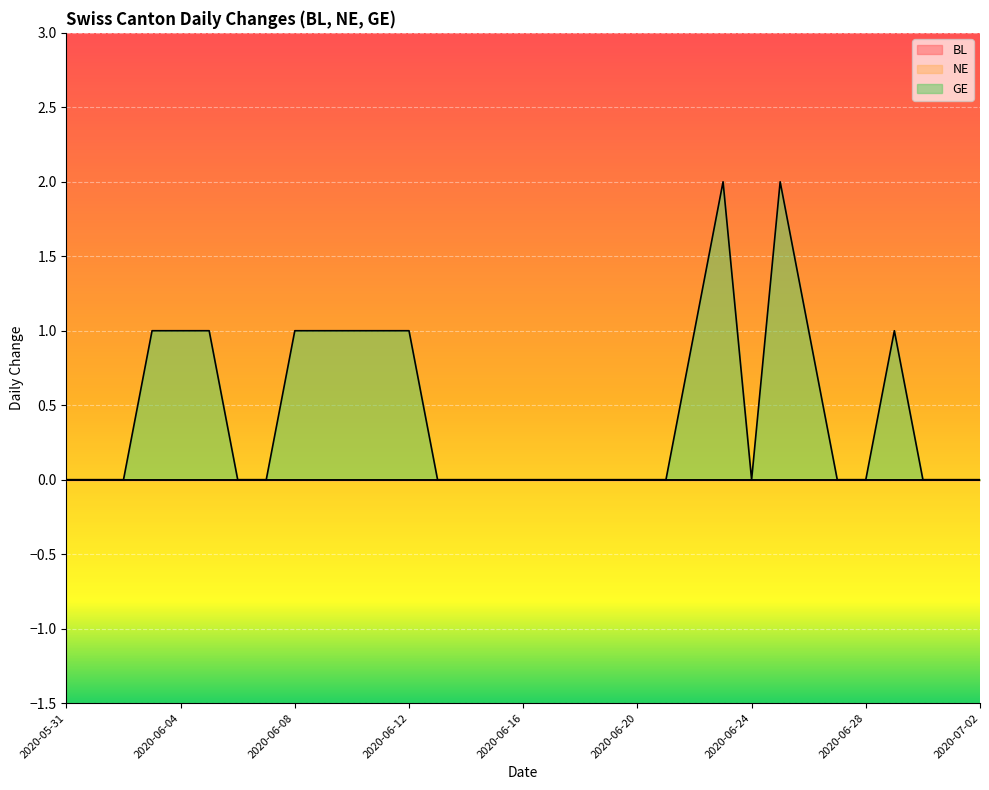

At 2020-06-08, list the series in order from smallest to largest.

BL, NE, GE